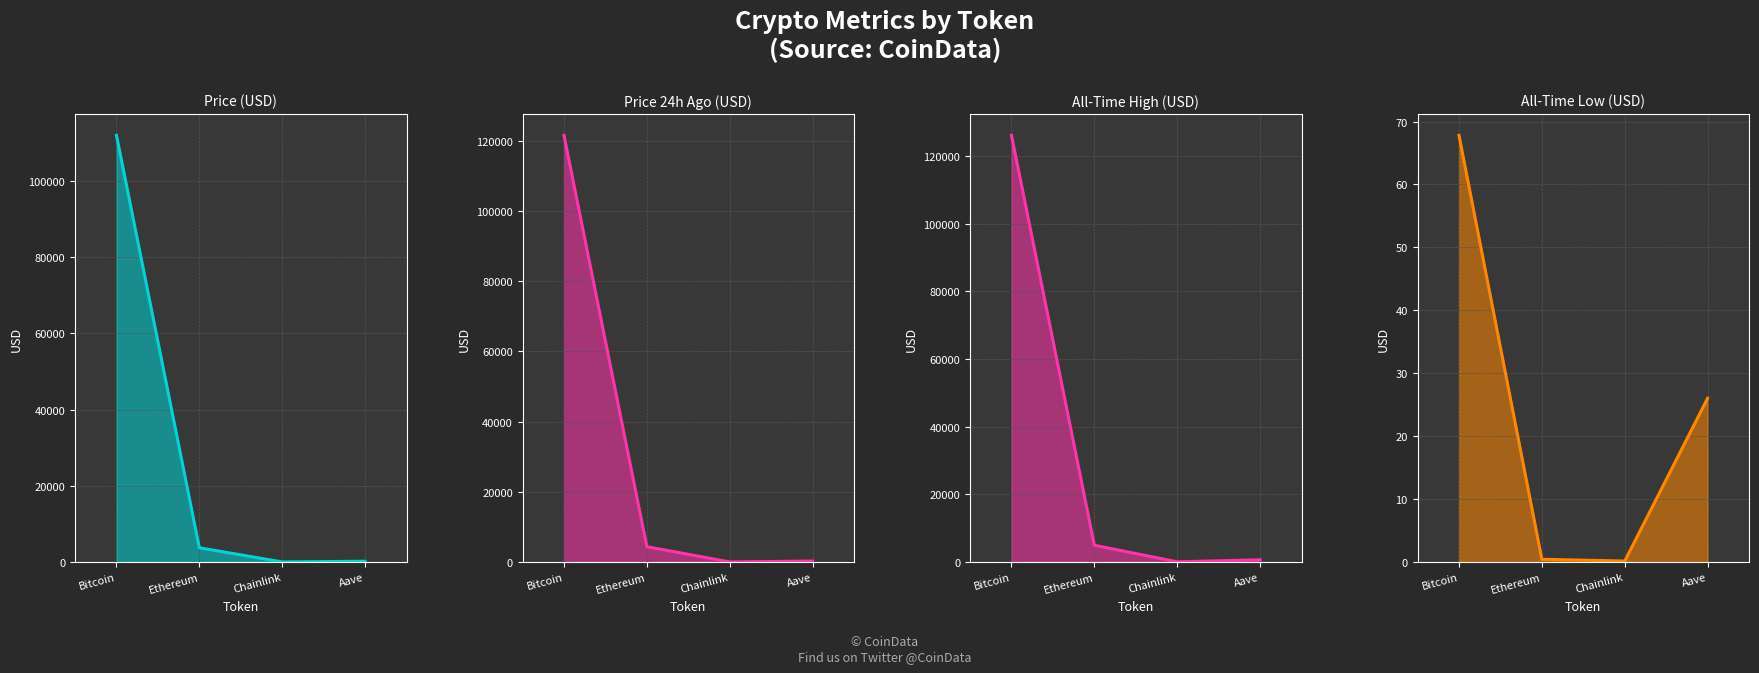

At which label does allTimeHigh_line first exceed 4946?

Bitcoin